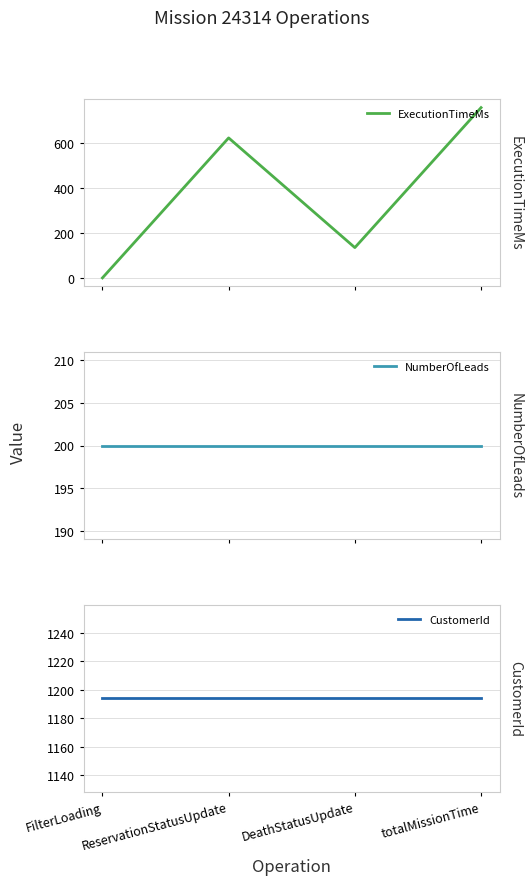

At totalMissionTime, list the series in order from largest to smallest.

CustomerId, ExecutionTimeMs, NumberOfLeads